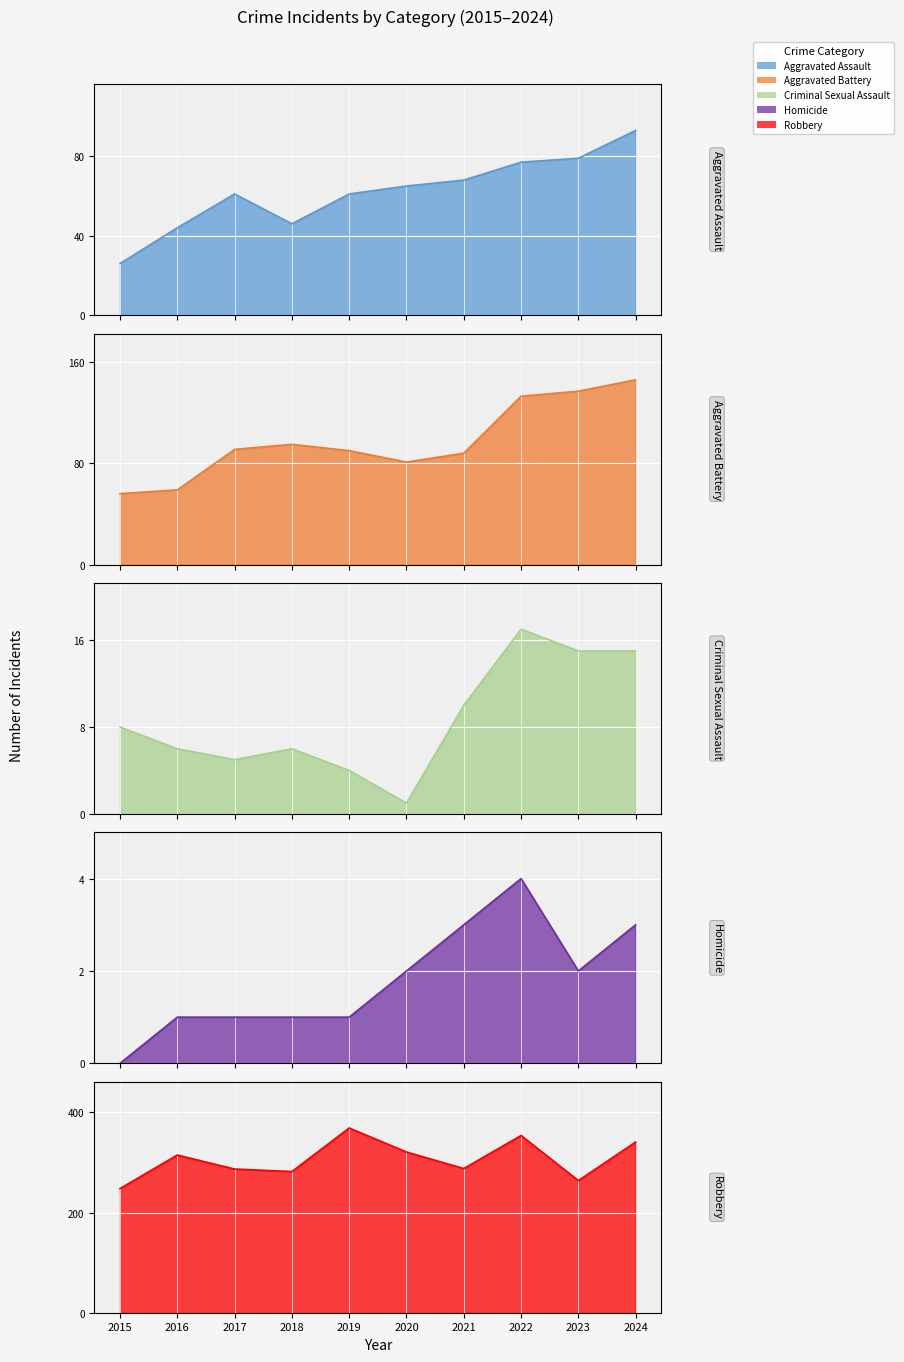

Reading left to right, list all the values displayed in this chart.

Aggravated Assault: 2015=26	2016=44	2017=61	2018=46	2019=61	2020=65	2021=68	2022=77	2023=79	2024=93
Aggravated Battery: 2015=56	2016=59	2017=91	2018=95	2019=90	2020=81	2021=88	2022=133	2023=137	2024=146
Criminal Sexual Assault: 2015=8	2016=6	2017=5	2018=6	2019=4	2020=1	2021=10	2022=17	2023=15	2024=15
Homicide: 2015=0	2016=1	2017=1	2018=1	2019=1	2020=2	2021=3	2022=4	2023=2	2024=3
Robbery: 2015=248	2016=315	2017=287	2018=282	2019=369	2020=321	2021=288	2022=354	2023=264	2024=341